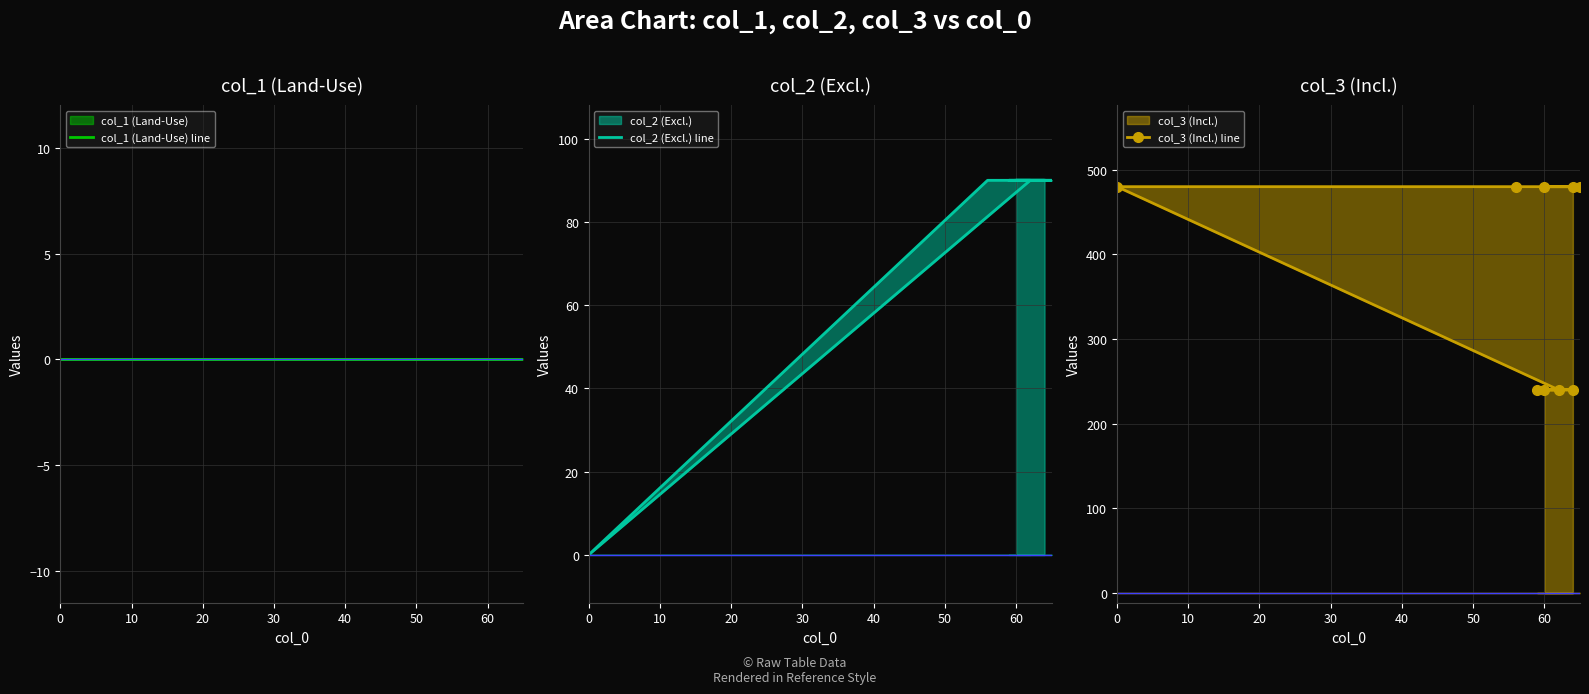

Is the value of col_1 (Land-Use) line at 70 greater than the value of col_3 (Incl.) line at 20?

No